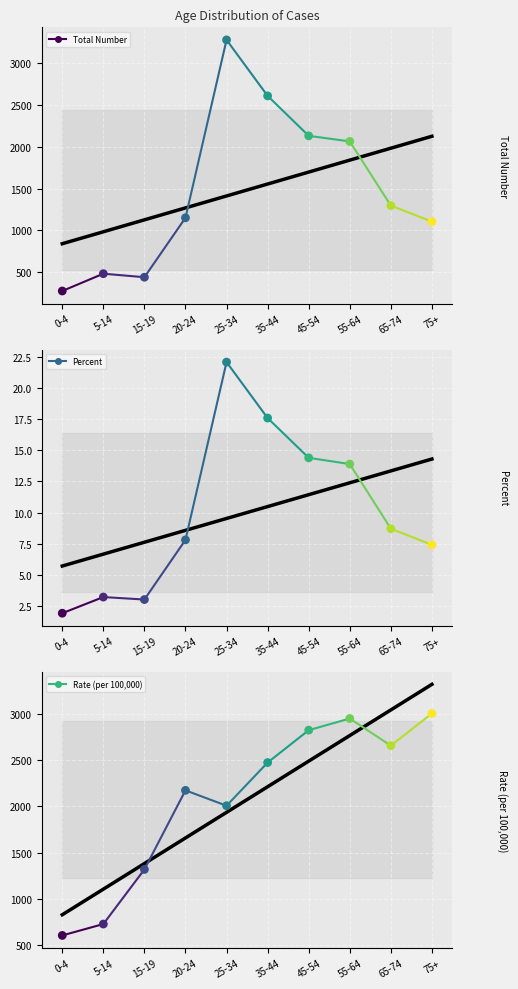

At which category is the sum across all series the highest?

25-34